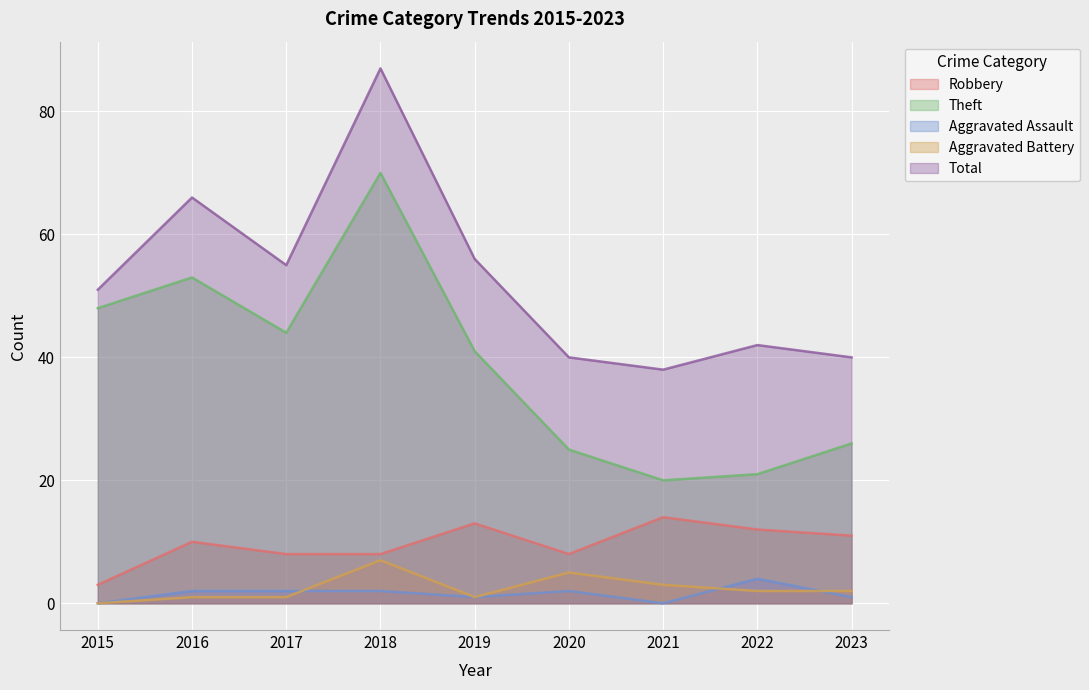

Is it true that Robbery equals 1 at 2015?

False